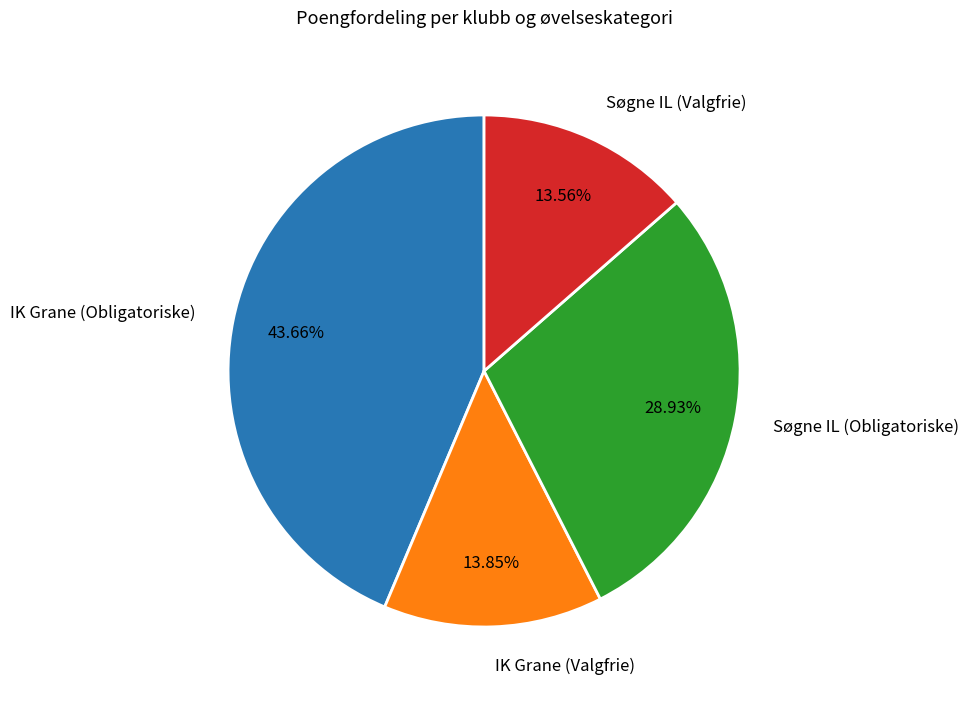

Is there a majority slice in this chart?

No